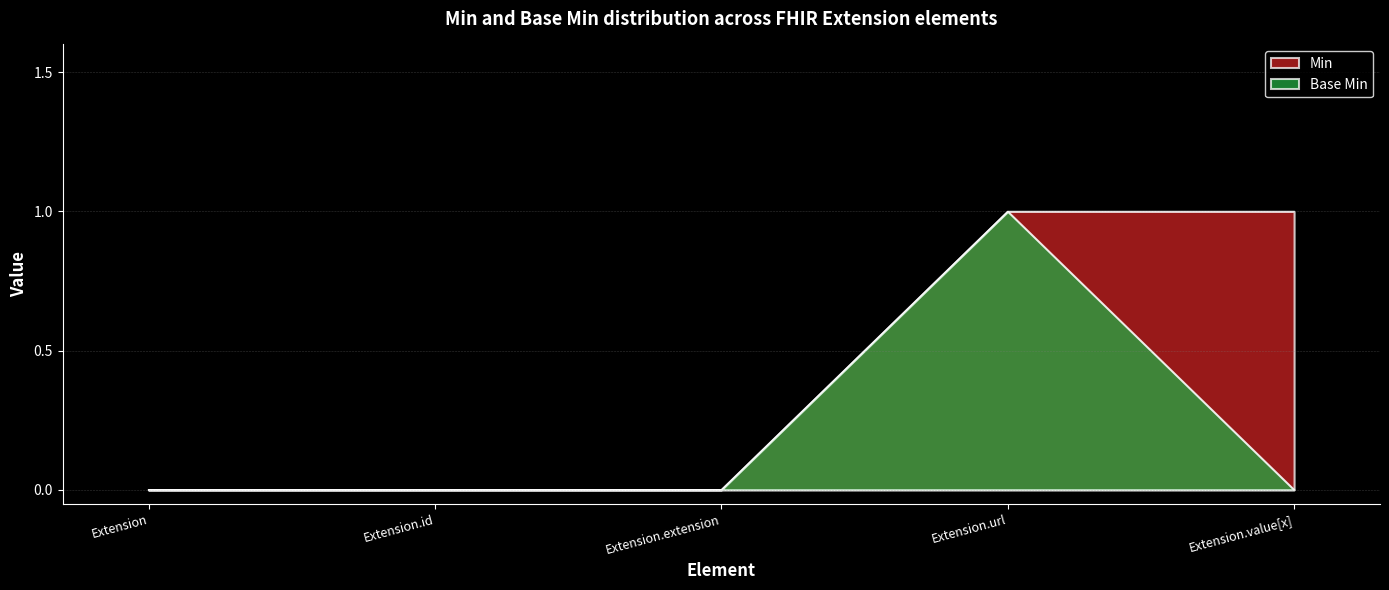

Reading left to right, extract all data points from this chart.

Min: Extension=0	Extension.id=0	Extension.extension=0	Extension.url=1	Extension.value[x]=1
Base Min: Extension=0	Extension.id=0	Extension.extension=0	Extension.url=1	Extension.value[x]=0